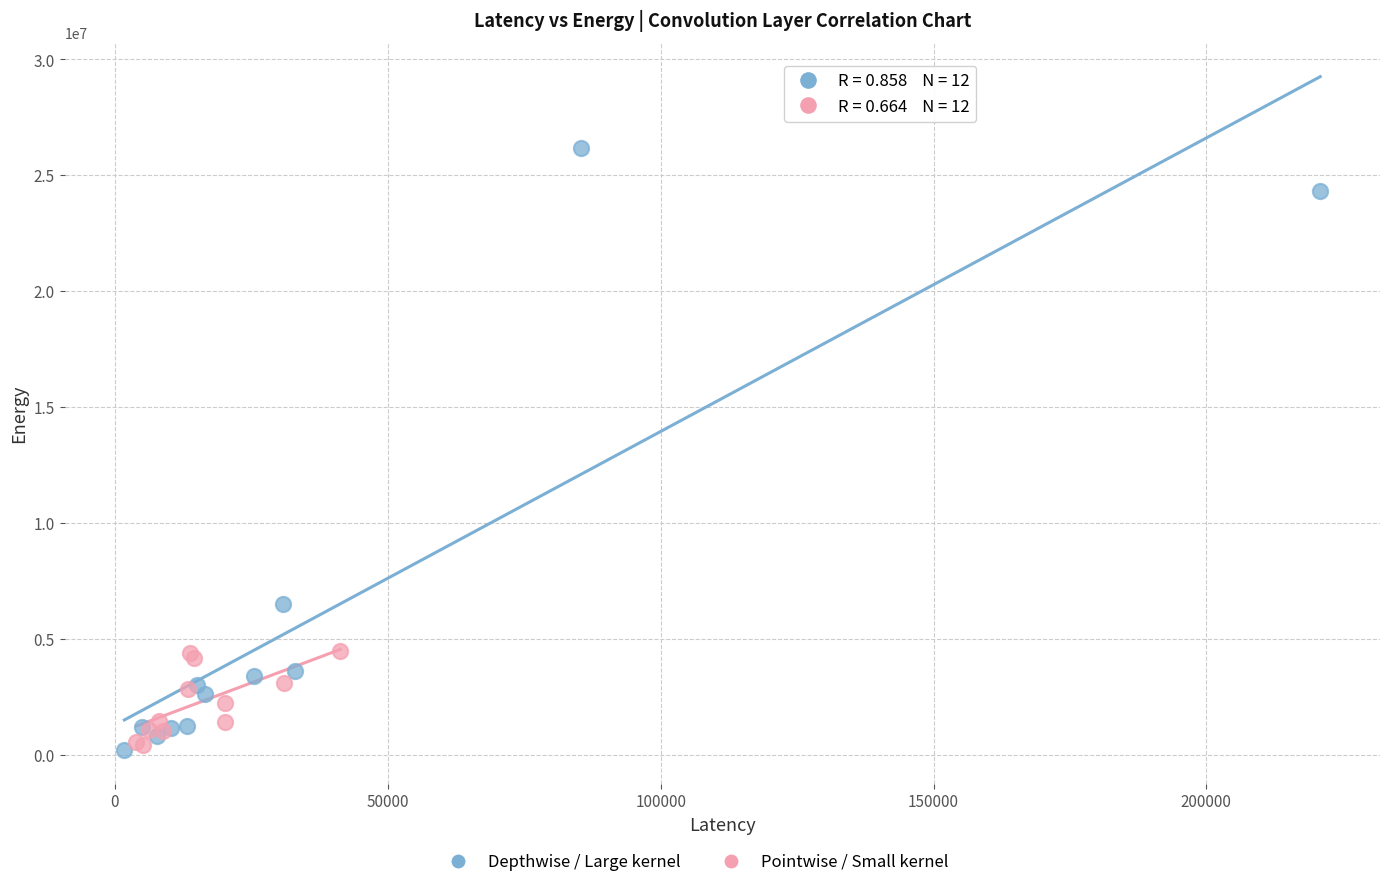

Which series has the largest Y range (max minus min)?

Depthwise / Large kernel